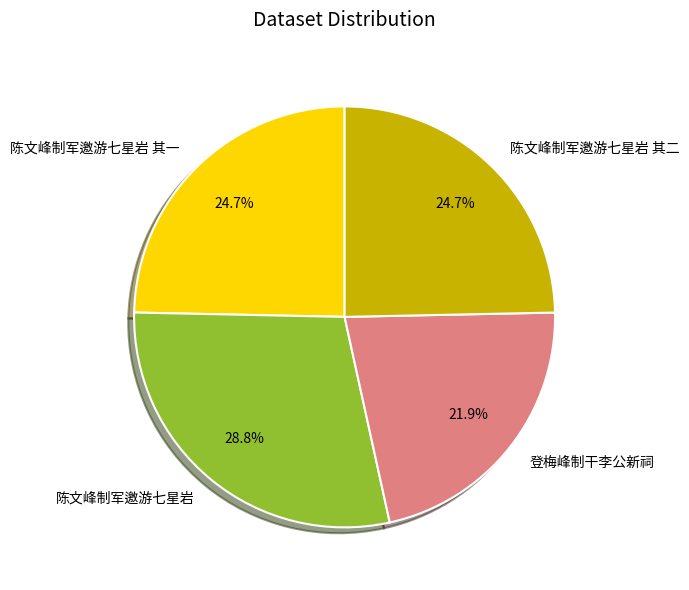

Which slice is the largest?

陈文峰制军邀游七星岩